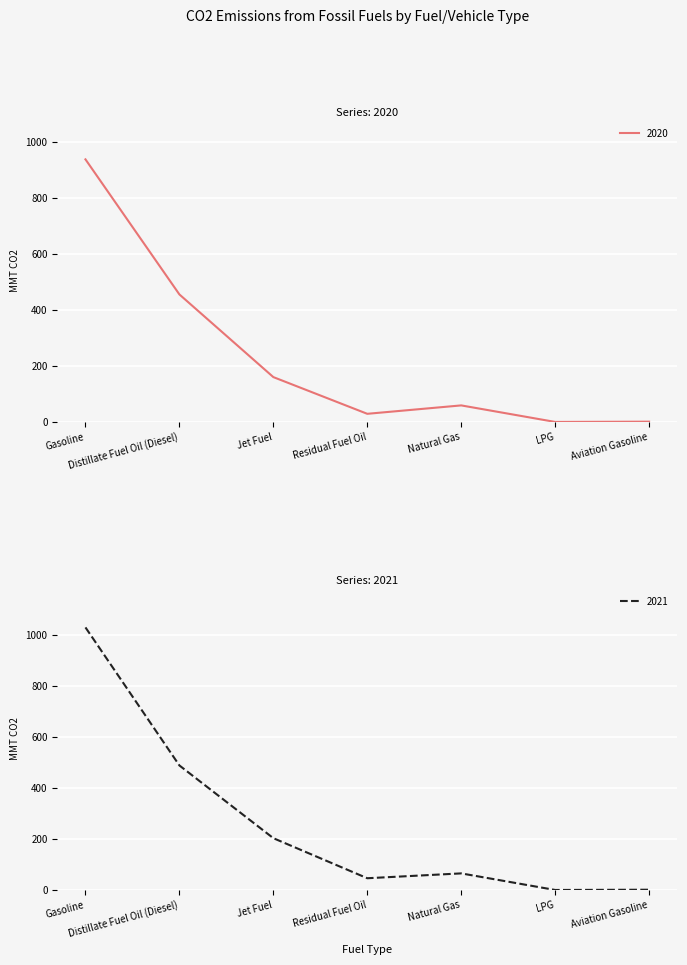

True or false: 2020 and 2021 cross at least once.

False